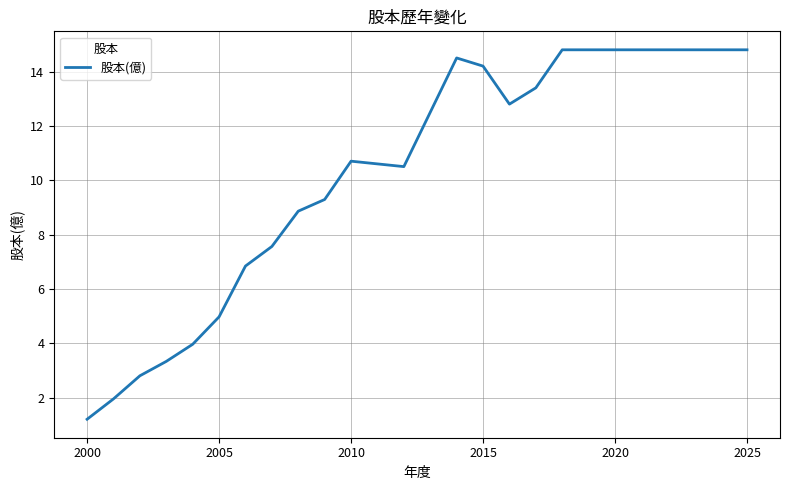

Does the chart have visible grid lines?

Yes